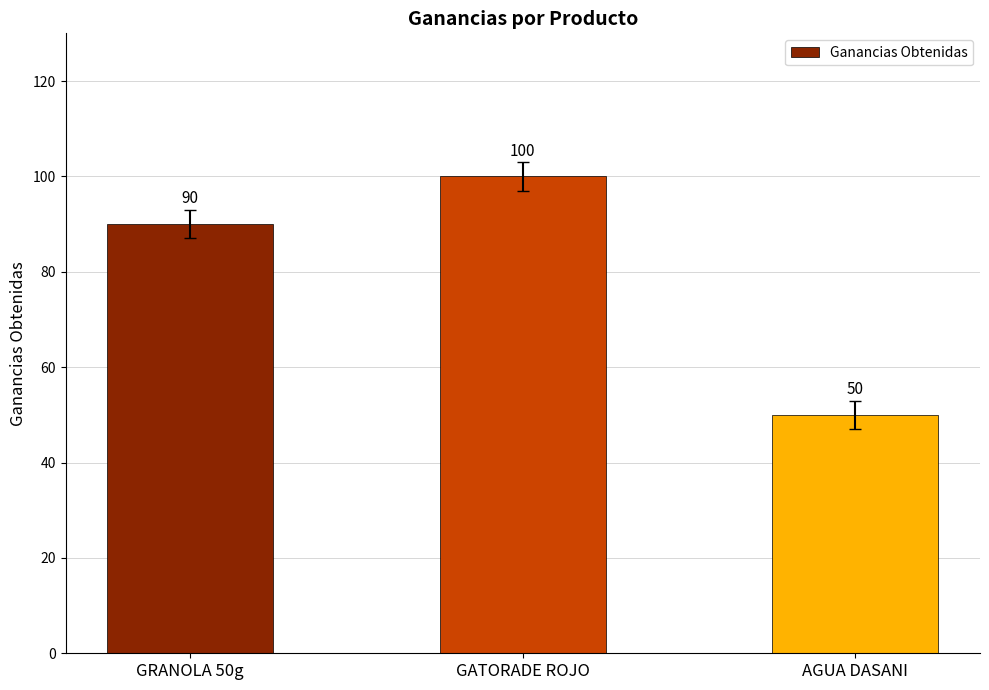

How many series are shown in this chart?

1